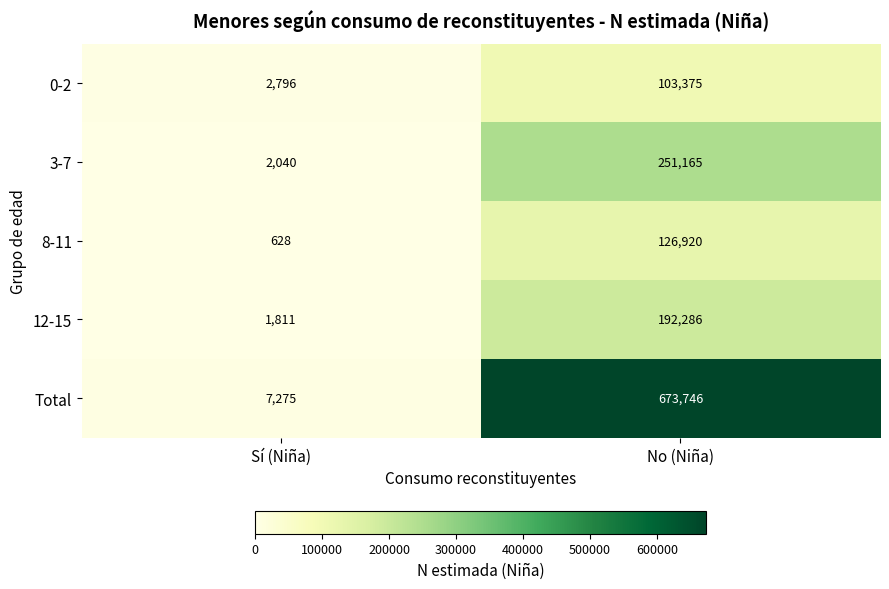

How many categories are shown in the chart?

2